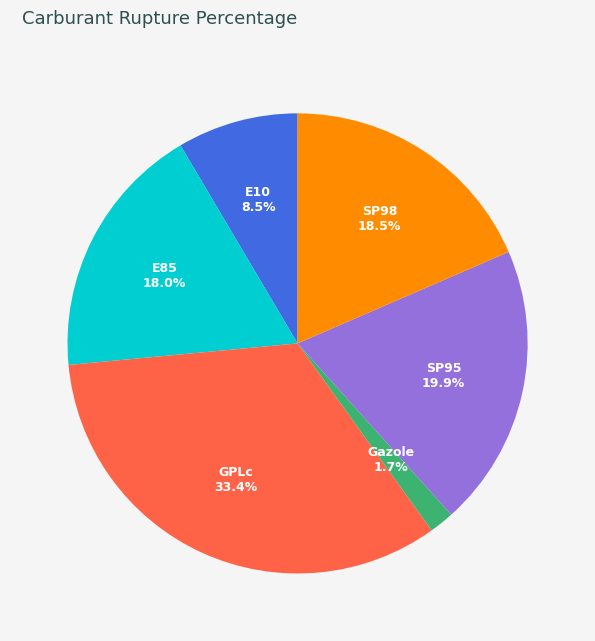

To the nearest percent, what is the average slice percentage?

17%